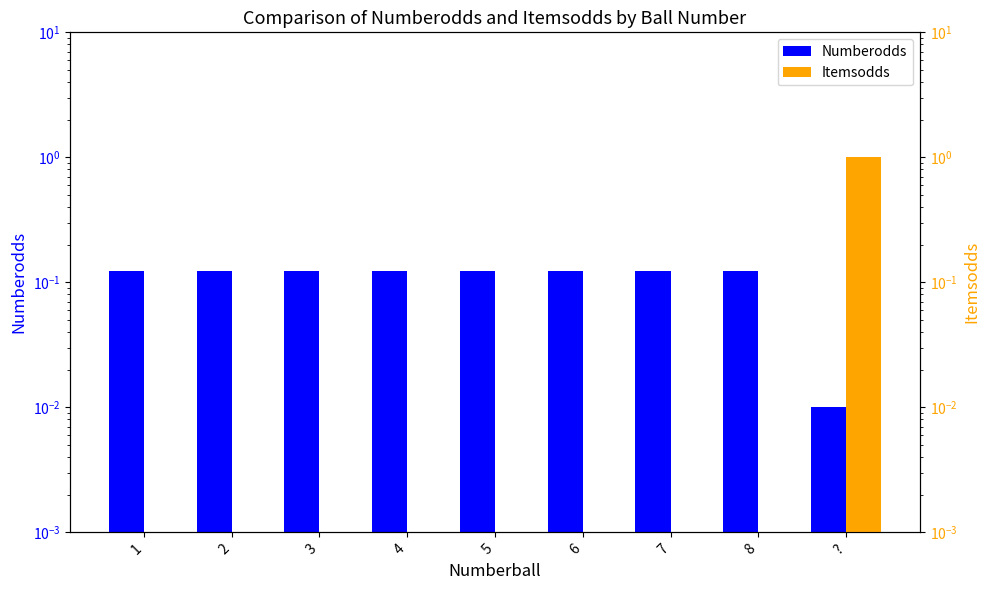

How many series are shown in this chart?

2